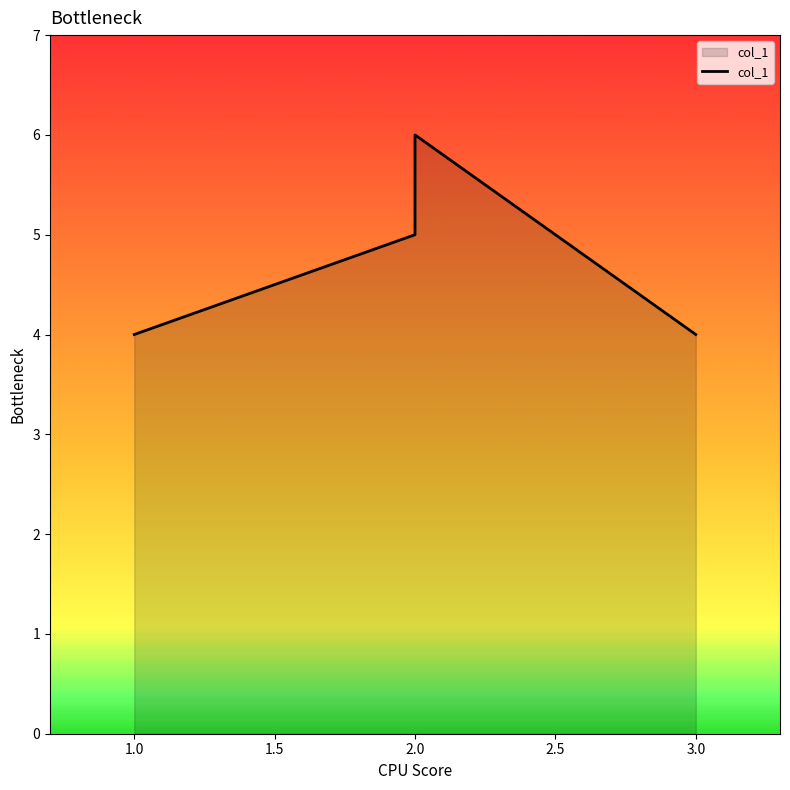

Which has a higher value, 2.0 or 2.0?

2.0